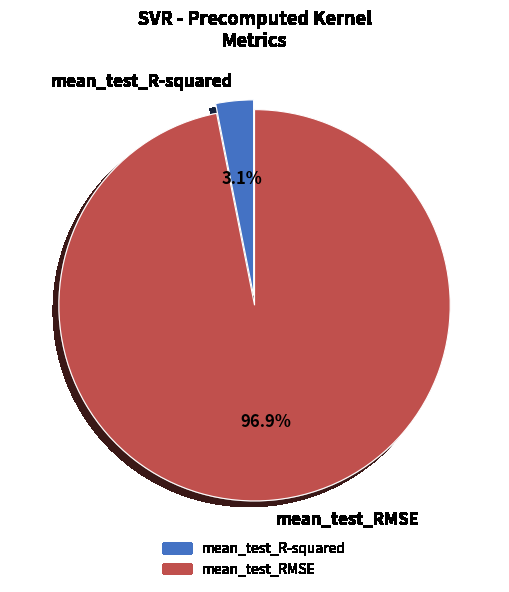

What is the total percentage of mean_test_RMSE and mean_test_R-squared?

100.0%